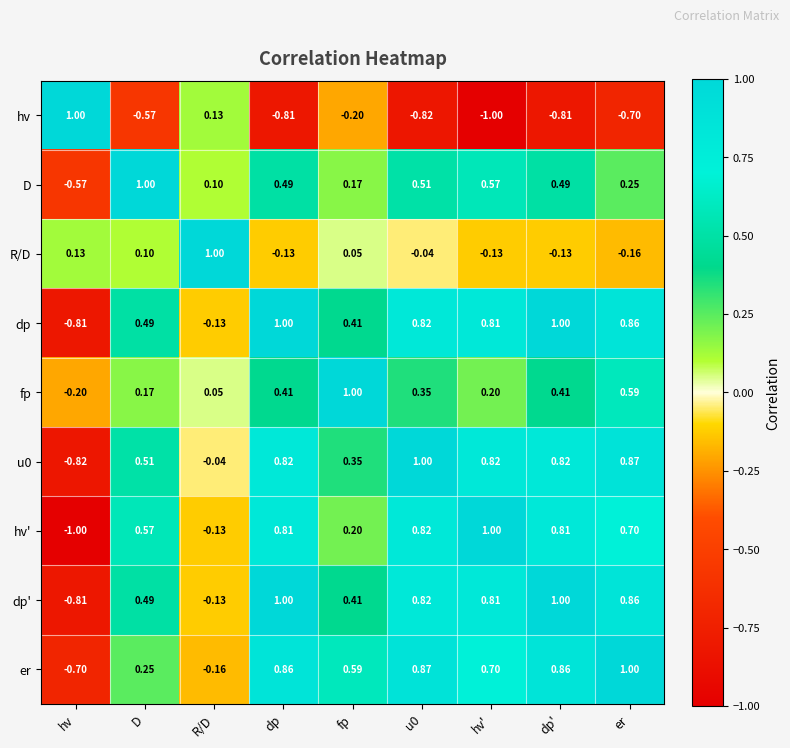

How many negative values does the fp series have?

1